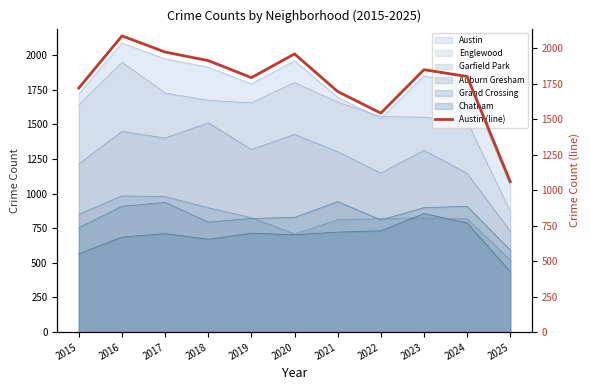

Between 2015 and 2025, which is larger?

2015